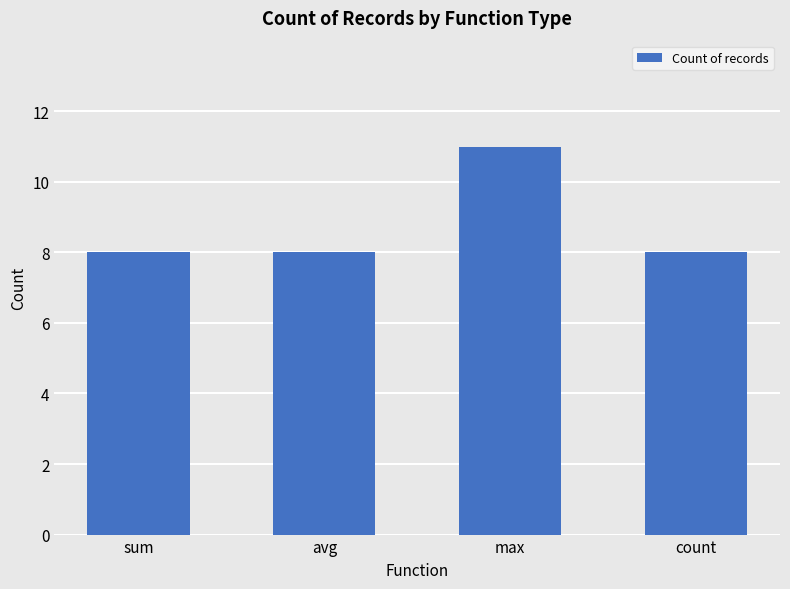

Are the bars horizontal?

No